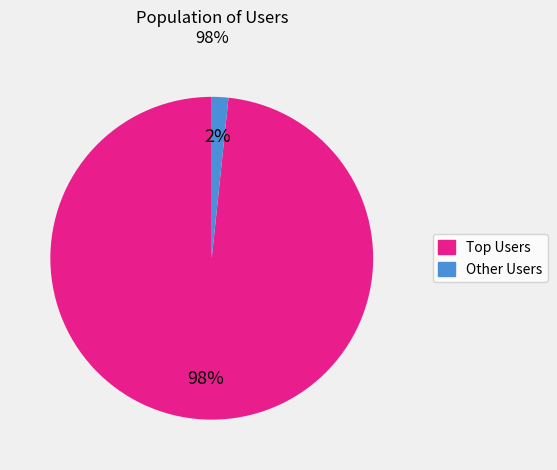

Does any single category account for the majority?

Yes